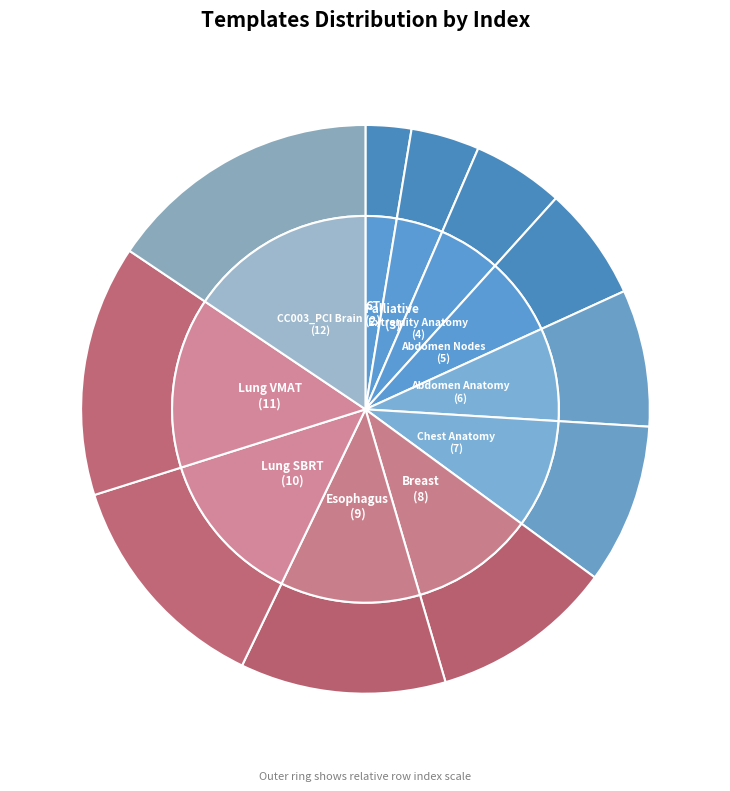

To the nearest percent, what is the difference between the Lung SBRT and Chest Anatomy slice percentages?

4%